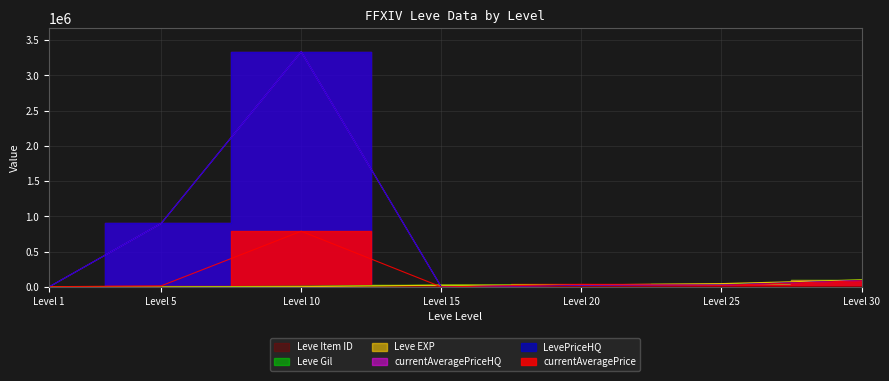

Count the number of categories in the chart.

7